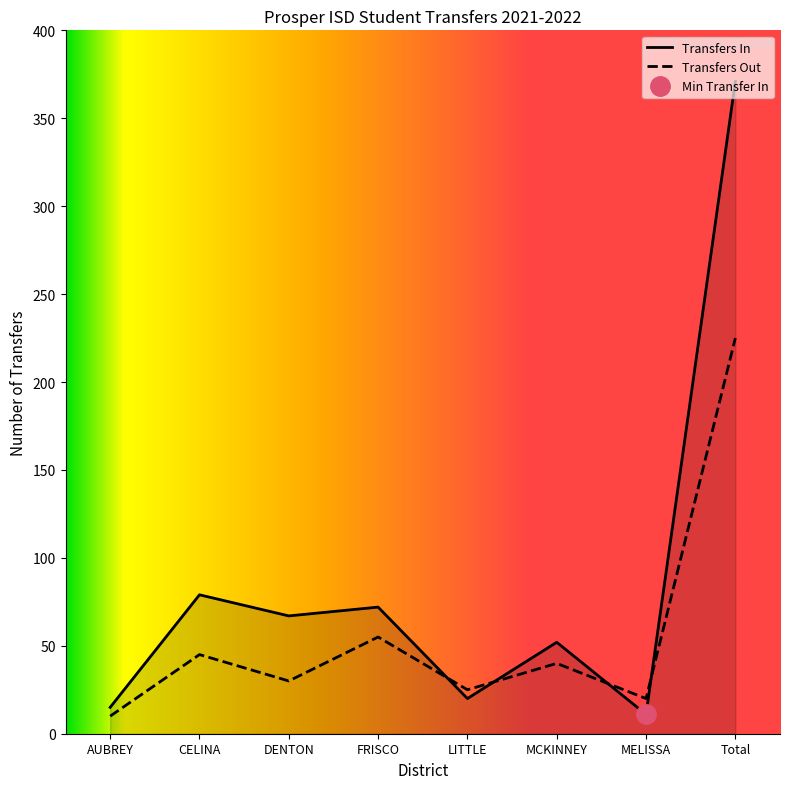

True or false: Transfers In and Transfers Out intersect in this chart.

True